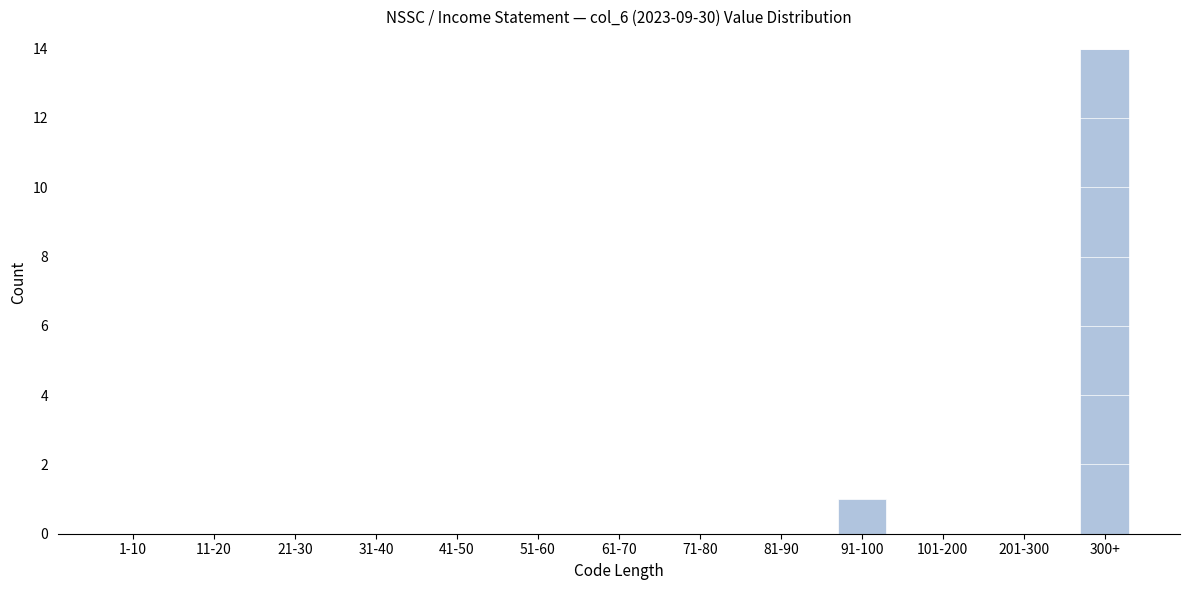

Reading left to right, transcribe all the data shown in this chart.

1-10=0	11-20=0	21-30=0	31-40=0	41-50=0	51-60=0	61-70=0	71-80=0	81-90=0	91-100=1	101-200=0	201-300=0	300+=14